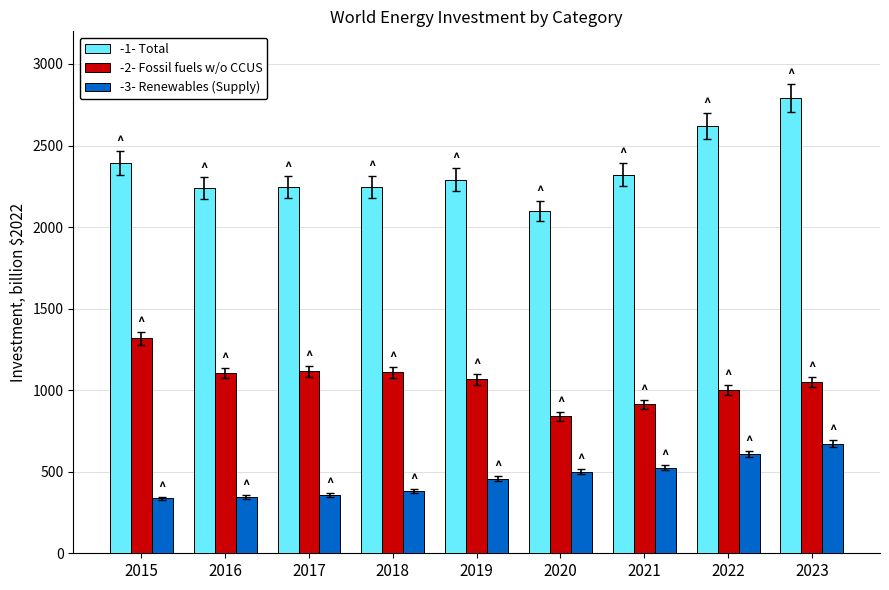

What is the difference between the highest and lowest values at 2020?

1598